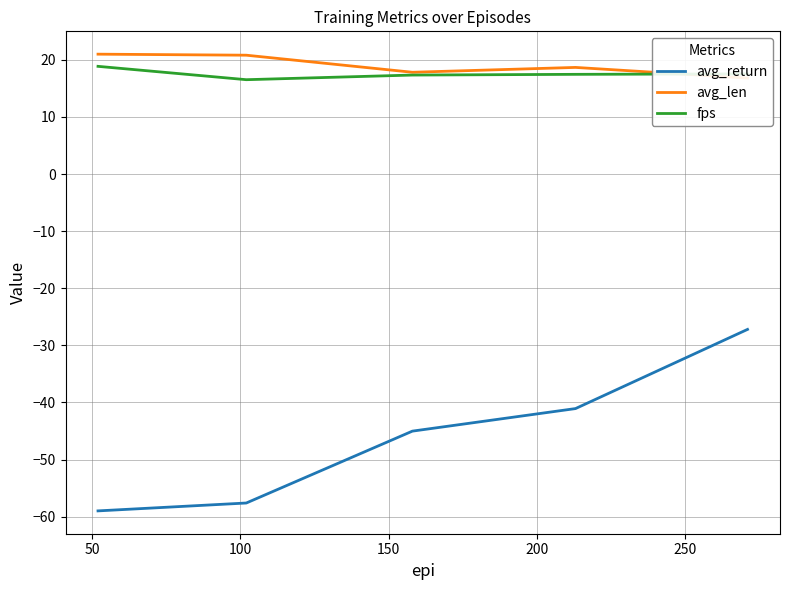

At how many categories does at least one series exceed -15?

5